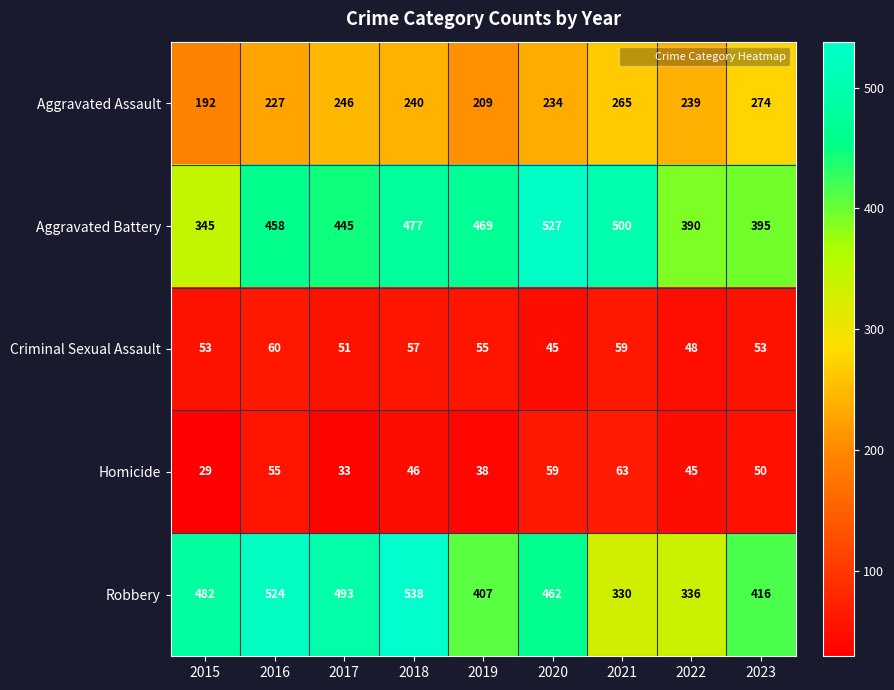

What is the difference between the second highest and second lowest values in the Robbery series?

188